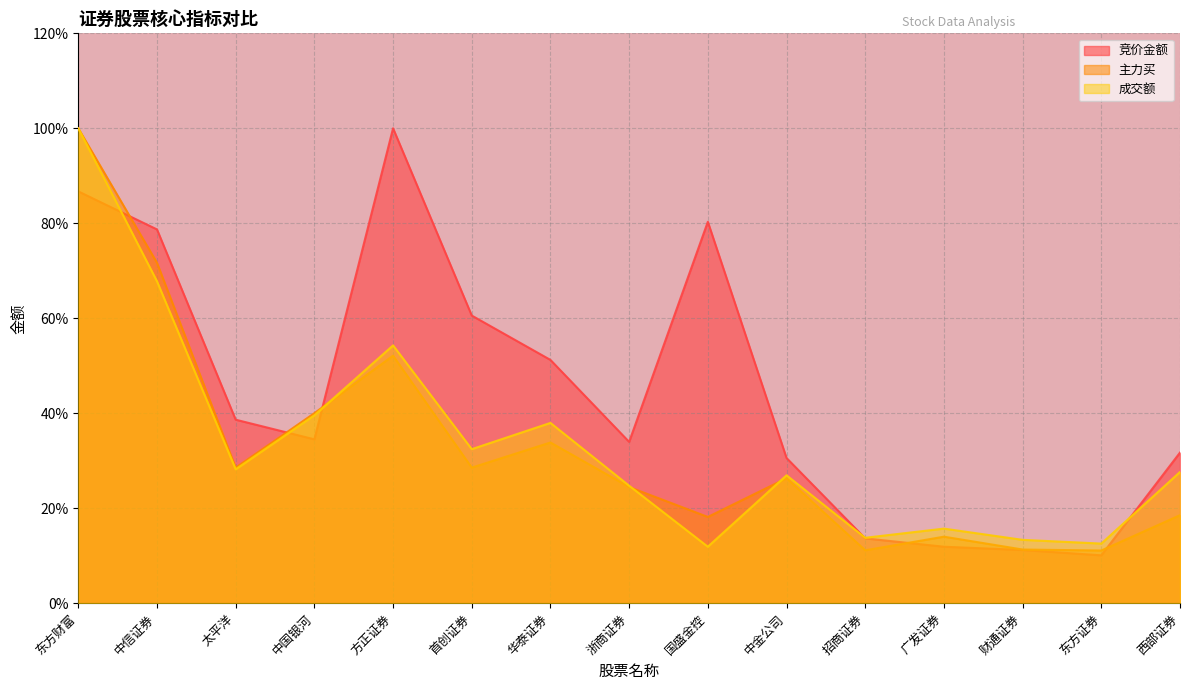

What is the sum of the 成交额 values at 中信证券 and 国盛金控?

79.7